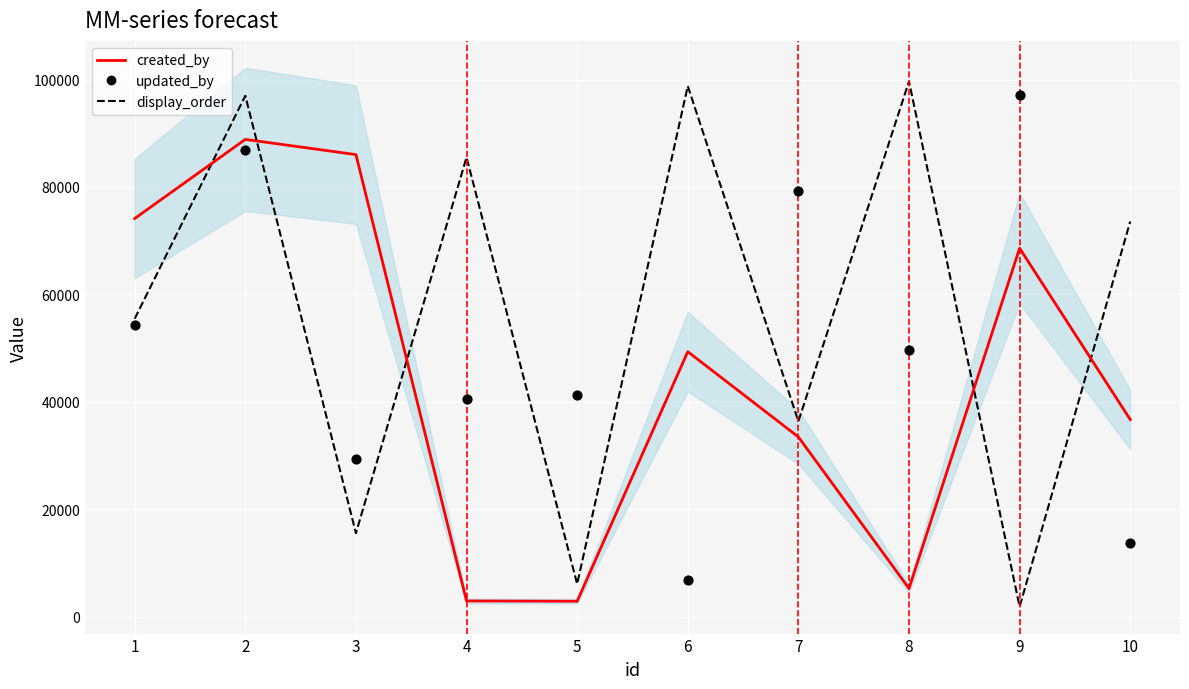

Is the value of created_by at 9 greater than the value of updated_by at 1?

Yes